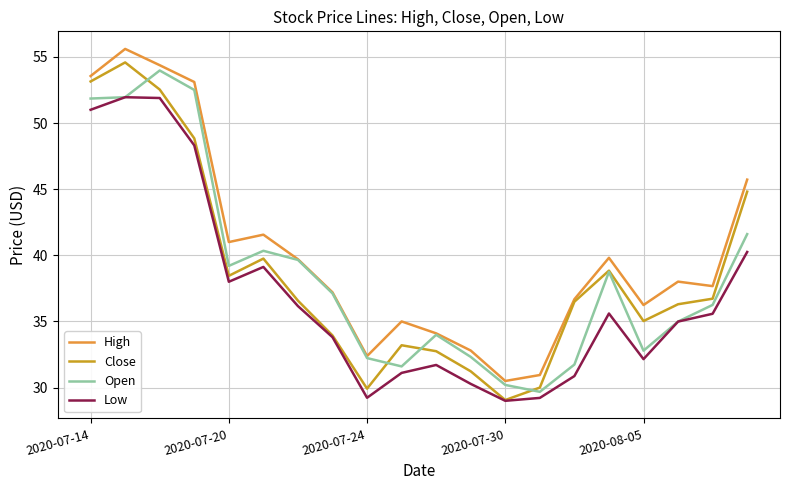

Count the number of data series in this chart.

4